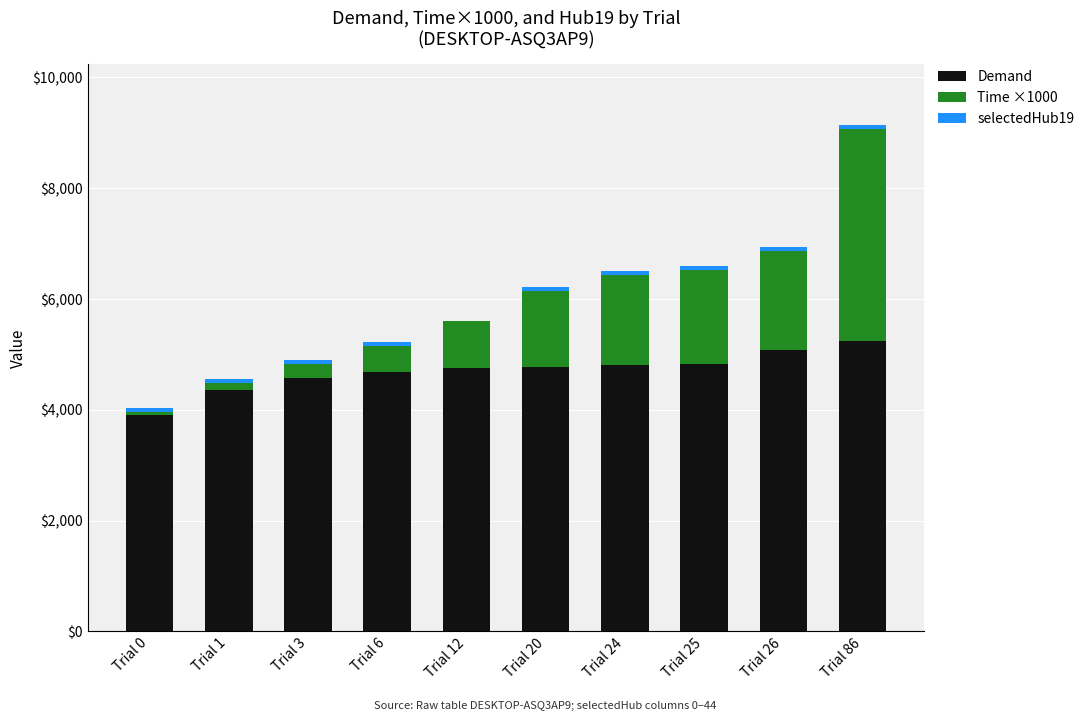

The value of Demand at Trial 24 is 6555.8. True or false?

False